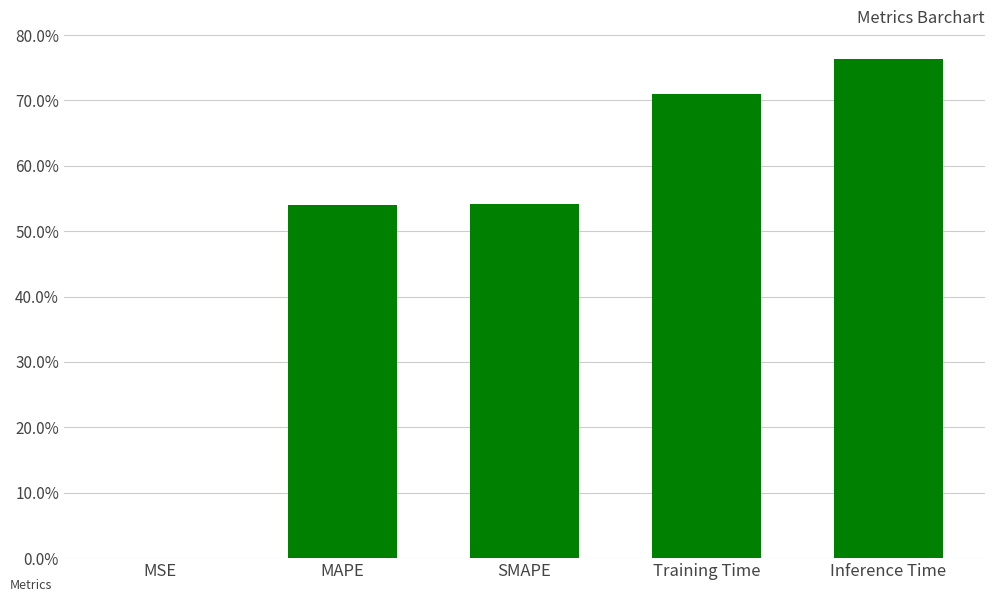

List the labels in order of value, largest first.

Inference Time, Training Time, SMAPE, MAPE, MSE